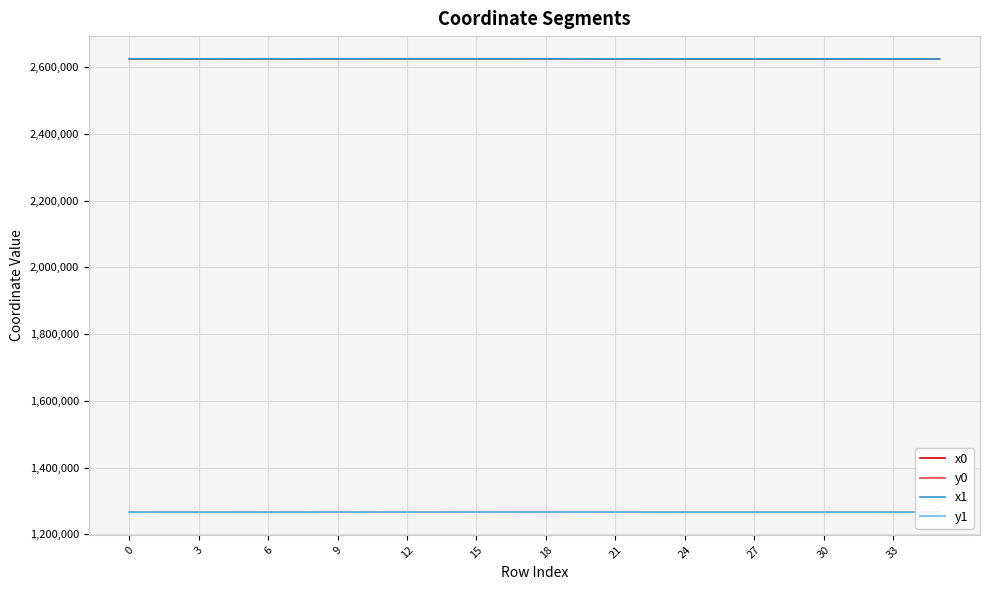

True or false: x0 and y0 cross at least once.

False